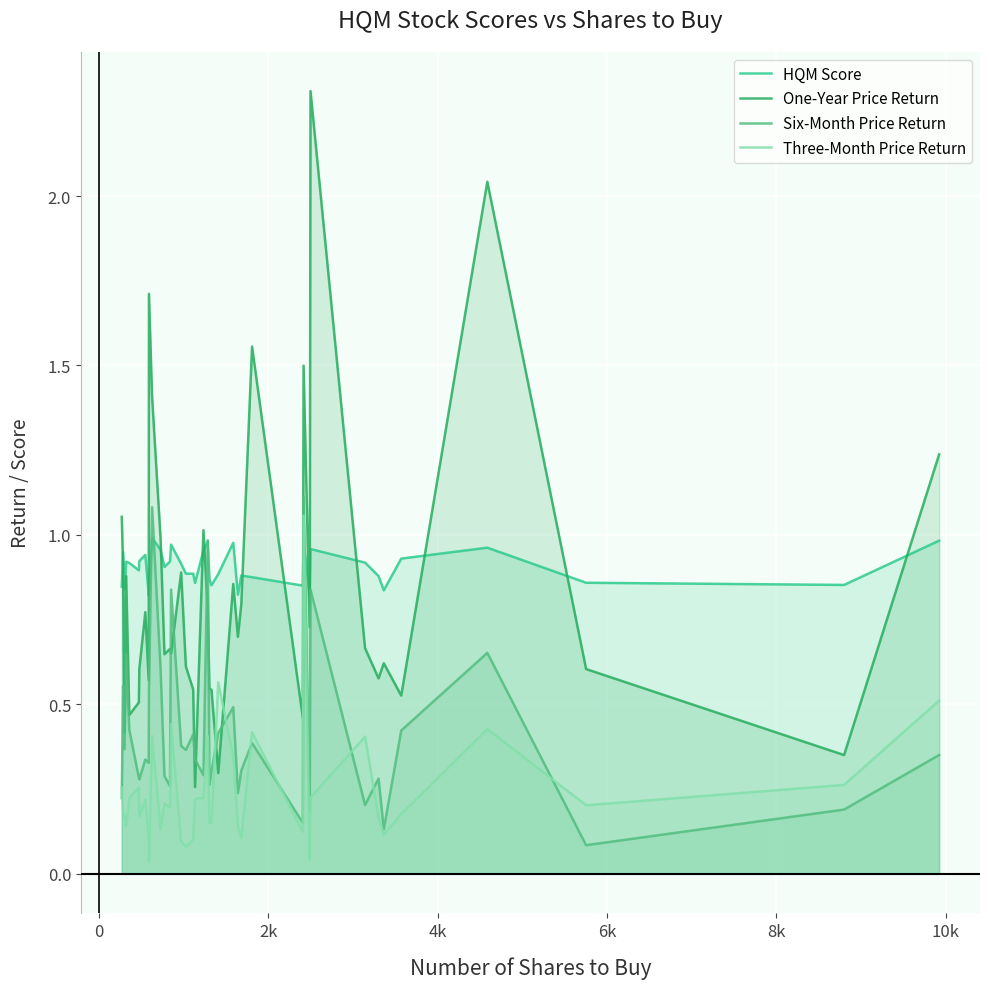

At how many categories does at least one series exceed 0?

40